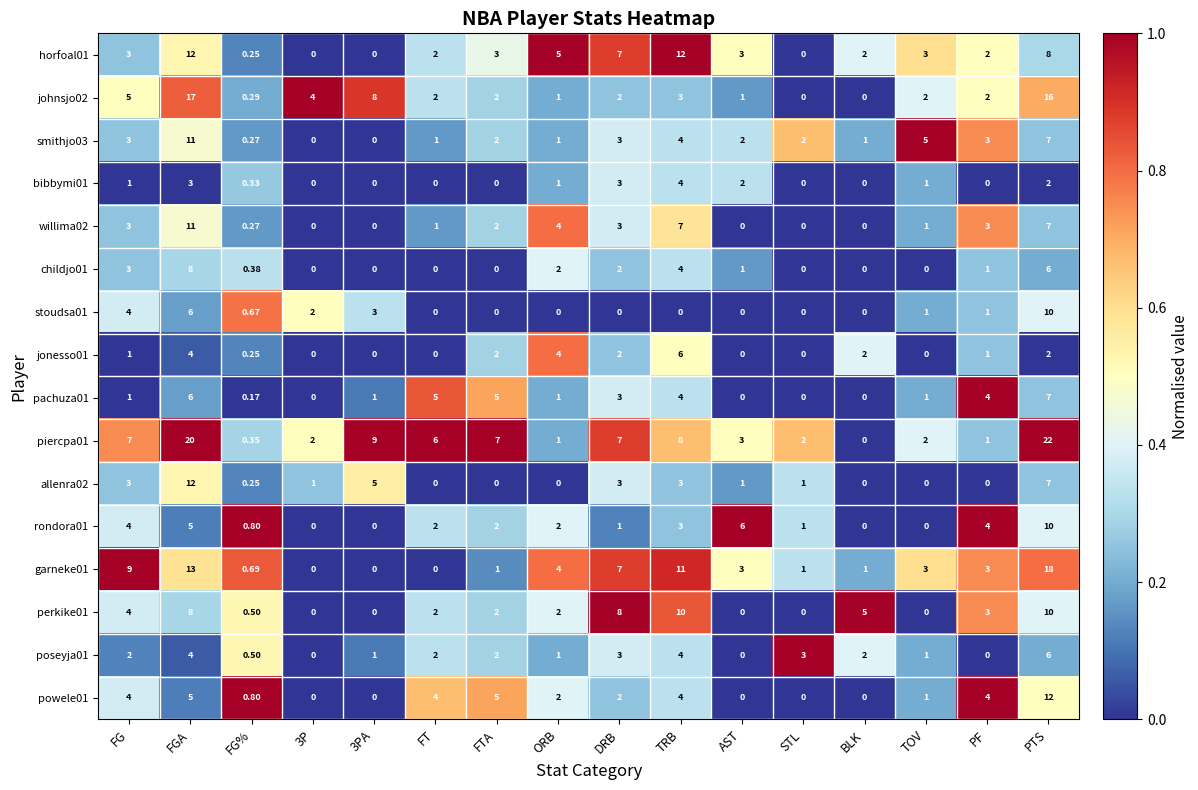

Is the value of childjo01 at 3P greater than the value of willima02 at FTA?

No